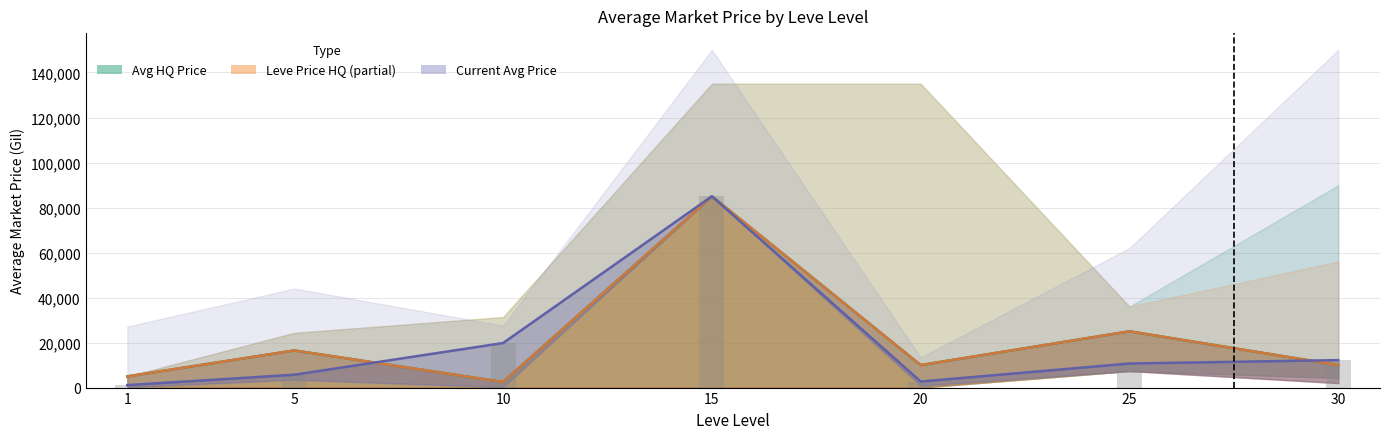

Reading left to right, list all the values displayed in this chart.

Avg HQ Price (currentAveragePriceHQ): 1=4965.8	5=16499.5	10=2478.0	15=84998.0	20=10000.0	25=25000.0	30=10000.0
Leve Price HQ (LevePriceHQ): 1=4965.8	5=16499.5	10=2478.0	15=84998.0	20=10000.0	25=25000.0	30=10000.0
Current Avg Price (currentAveragePrice): 1=1094.4	5=5711.8	10=19790.8	15=84998.2	20=2678.0	25=10688.8	30=12200.0